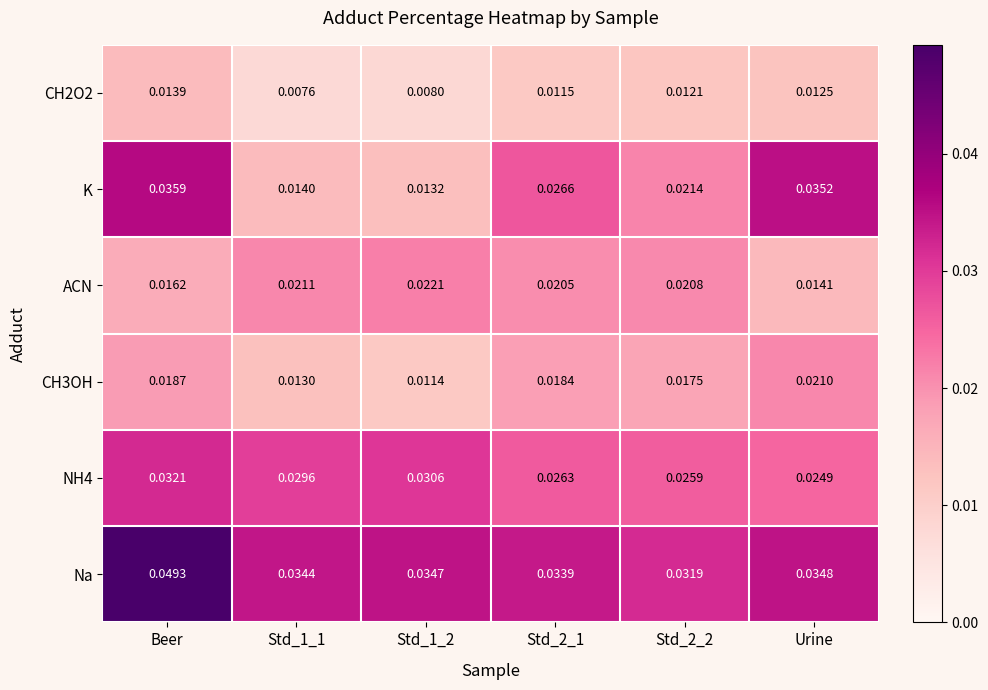

Which series has the largest total across all categories?

Na